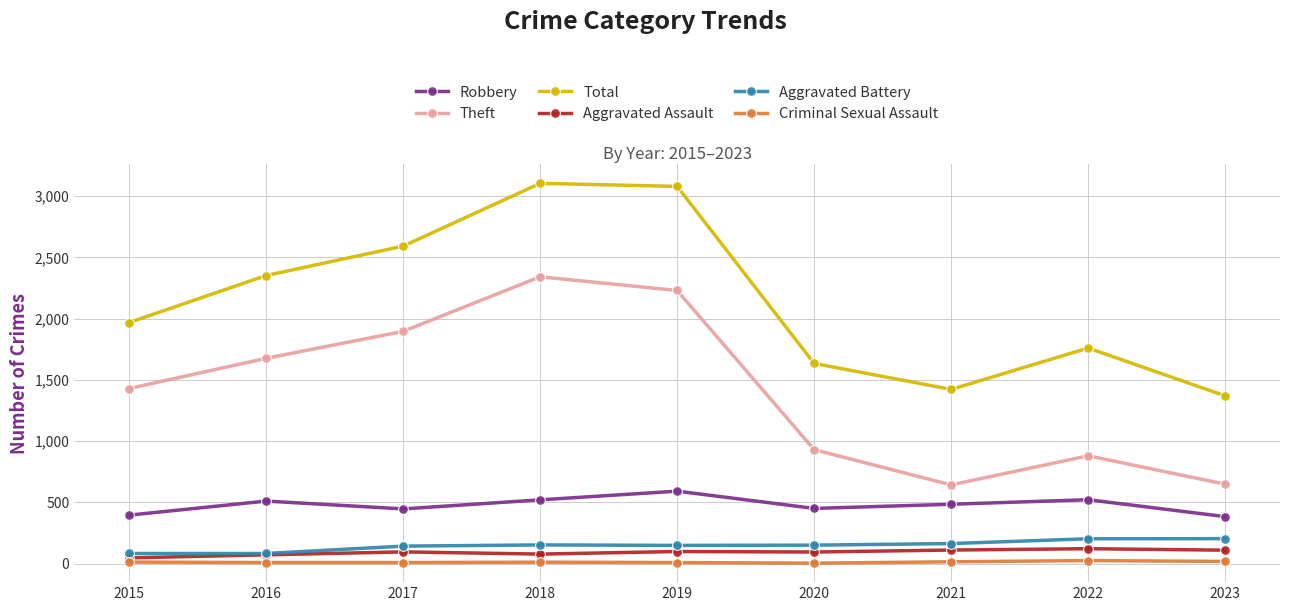

What is the value of the Aggravated Battery point at the 8th from the left?

202